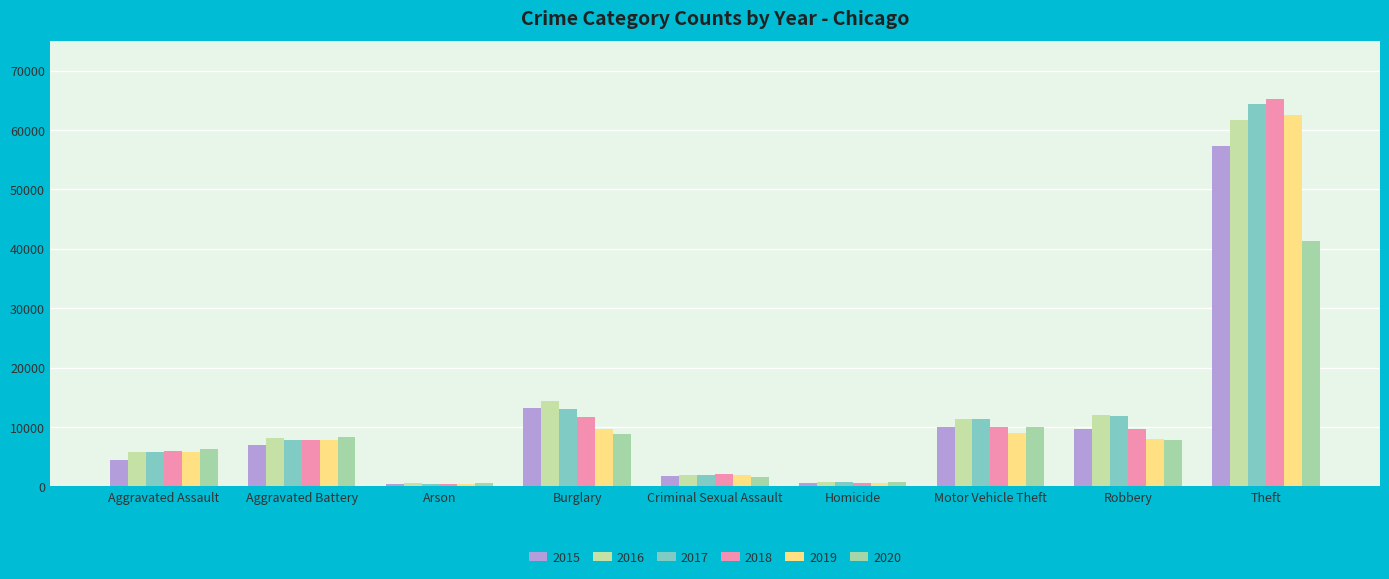

What is the average value of the 2017 series?

13042